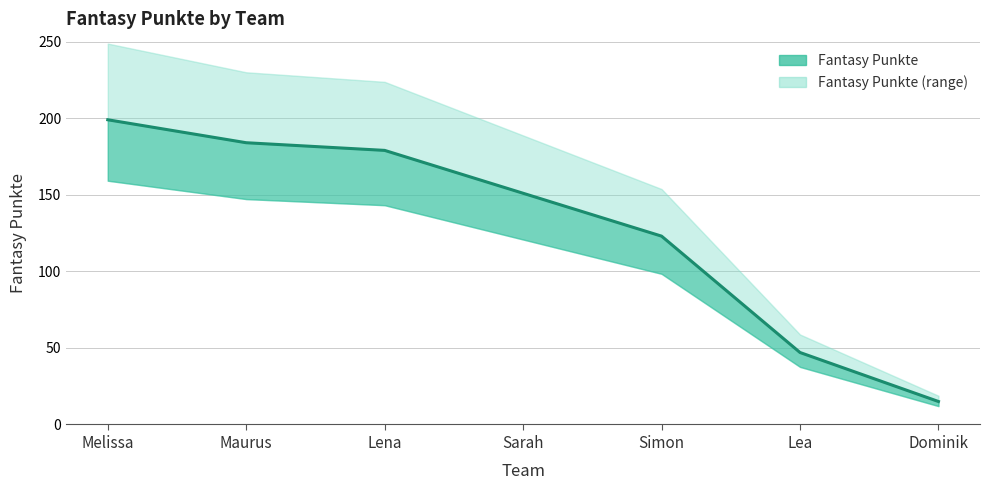

What is the label of the 2nd point from the left?

Maurus